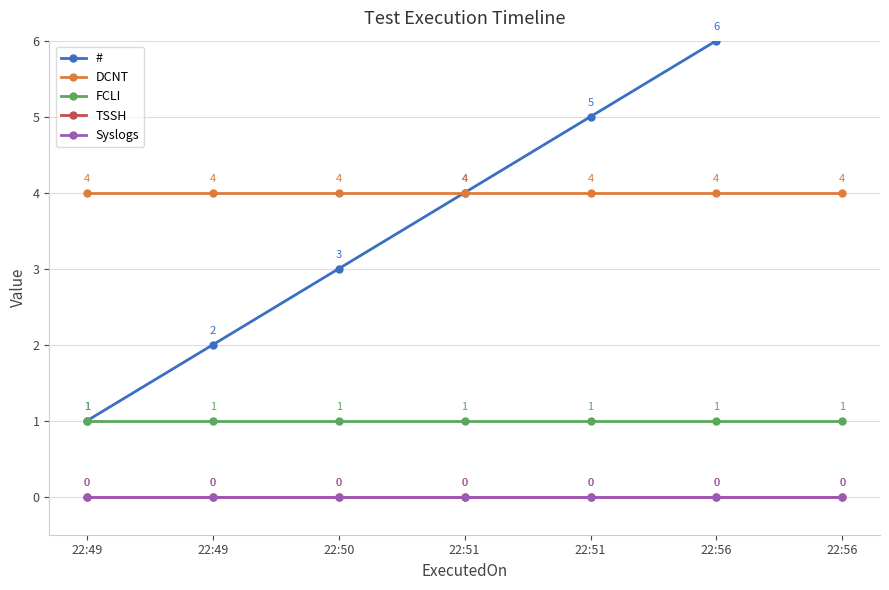

What is the difference between the highest and lowest values at 22:51?

4